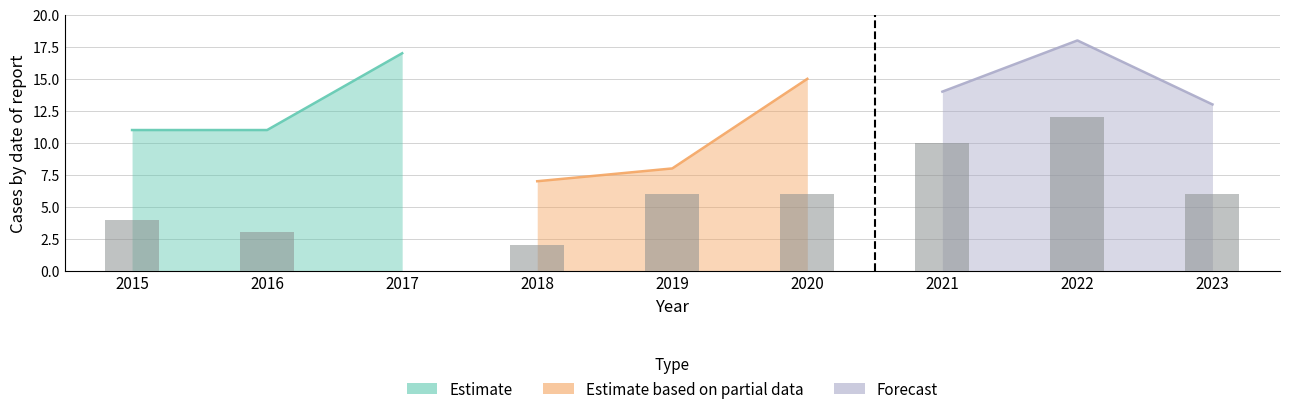

At which category does the chart reach its peak across all series?

2022